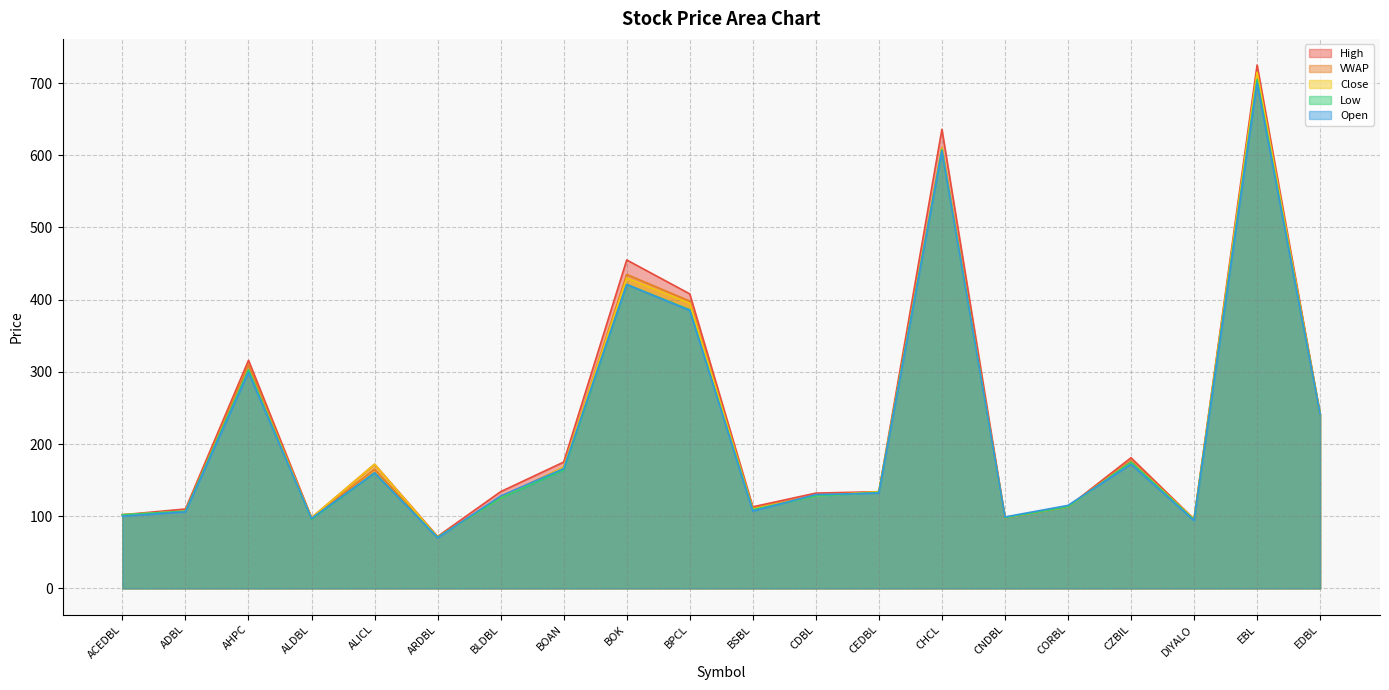

True or false: Low and Open intersect in this chart.

True